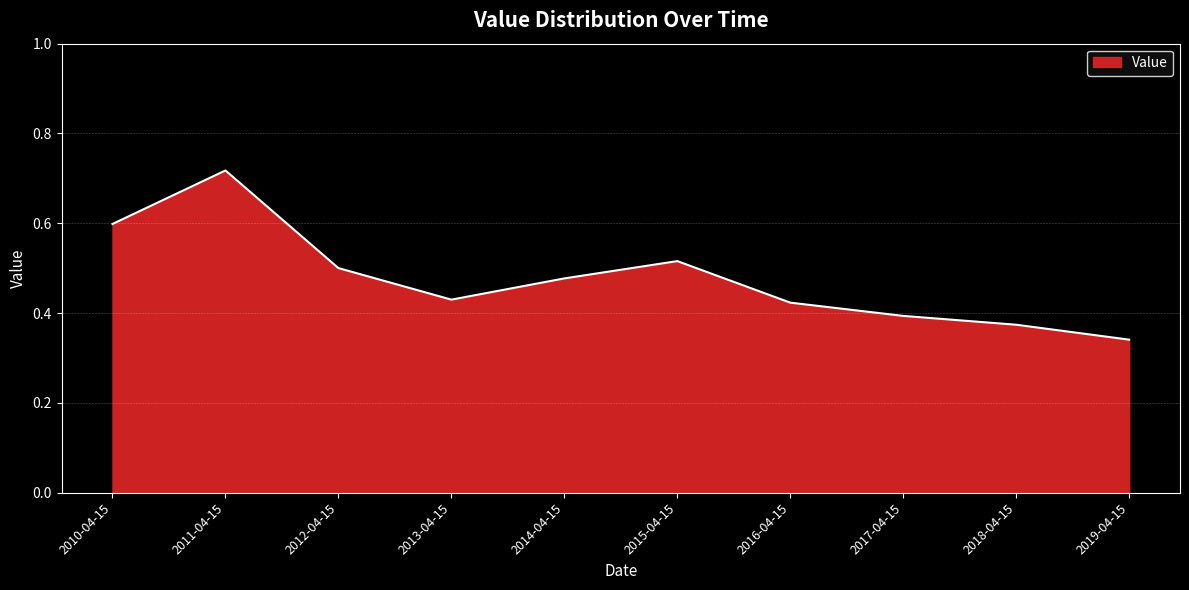

What position from the right is 2019-04-15?

1